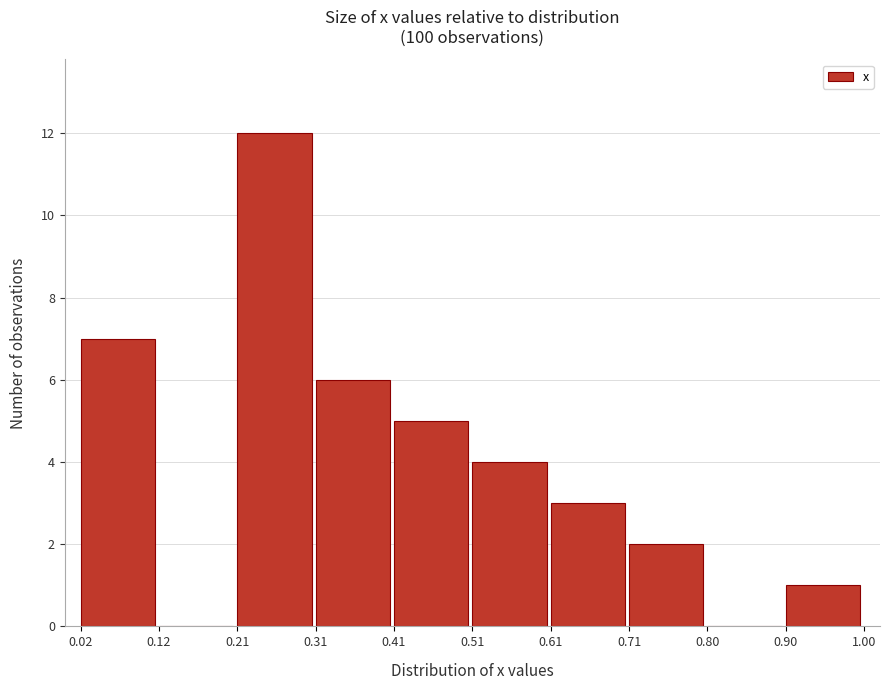

Reading left to right, transcribe this chart: for each bar, give the range it covers on the x-axis and its height. The values are not printed on the chart, so give them approximately, as read against the axis.

0.02 to 0.12: 7
0.12 to 0.21: 0
0.21 to 0.31: 12
0.31 to 0.41: 6
0.41 to 0.51: 5
0.51 to 0.61: 4
0.61 to 0.71: 3
0.71 to 0.80: 2
0.80 to 0.90: 0
0.90 to 1.00: 1